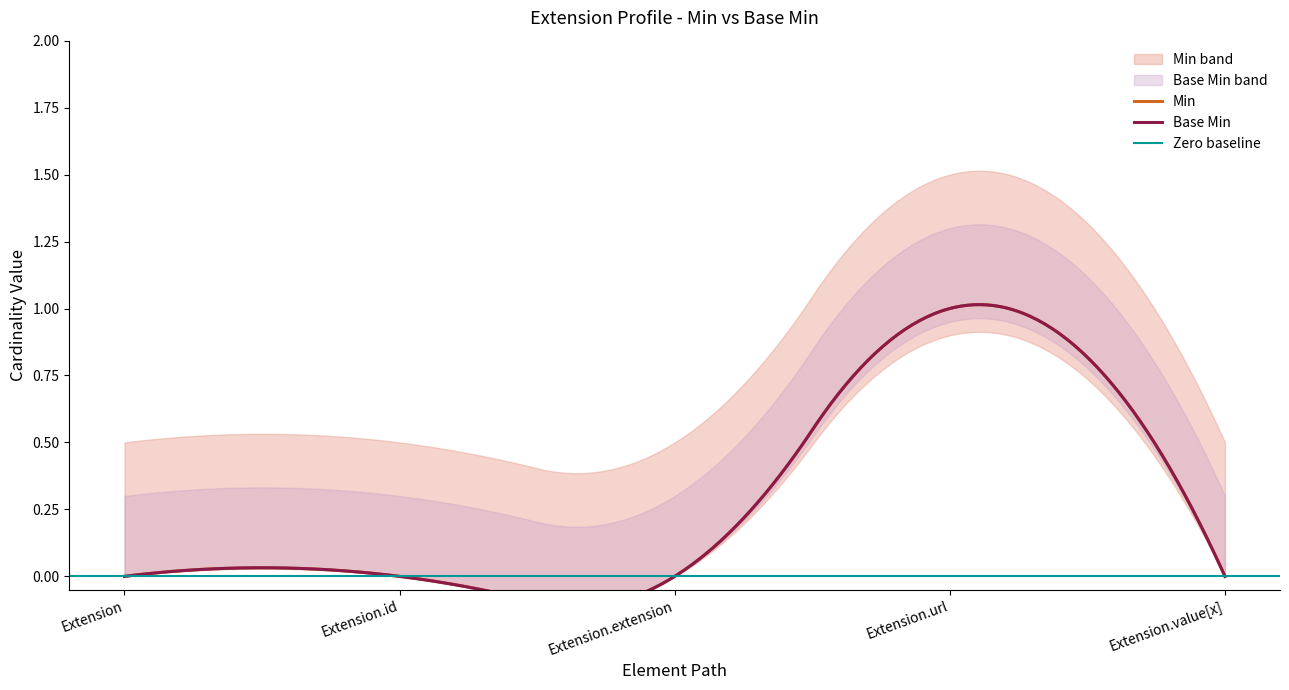

How many Min values are between 0 and 1?

5